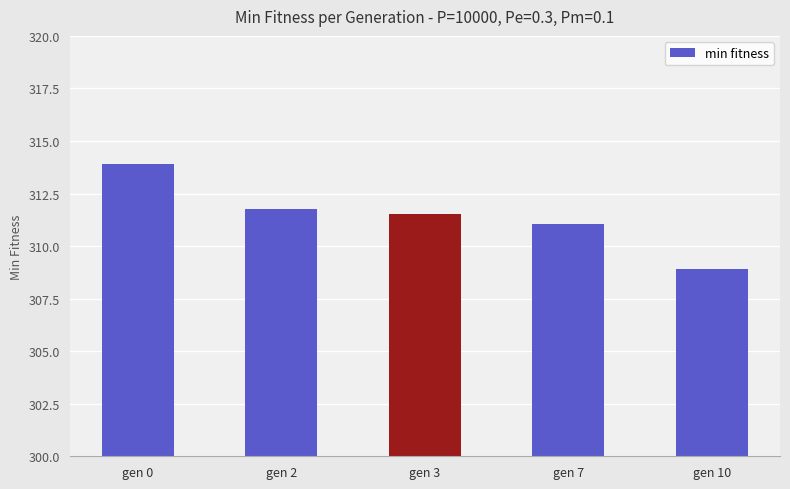

What value does the data have at gen 2?

311.8